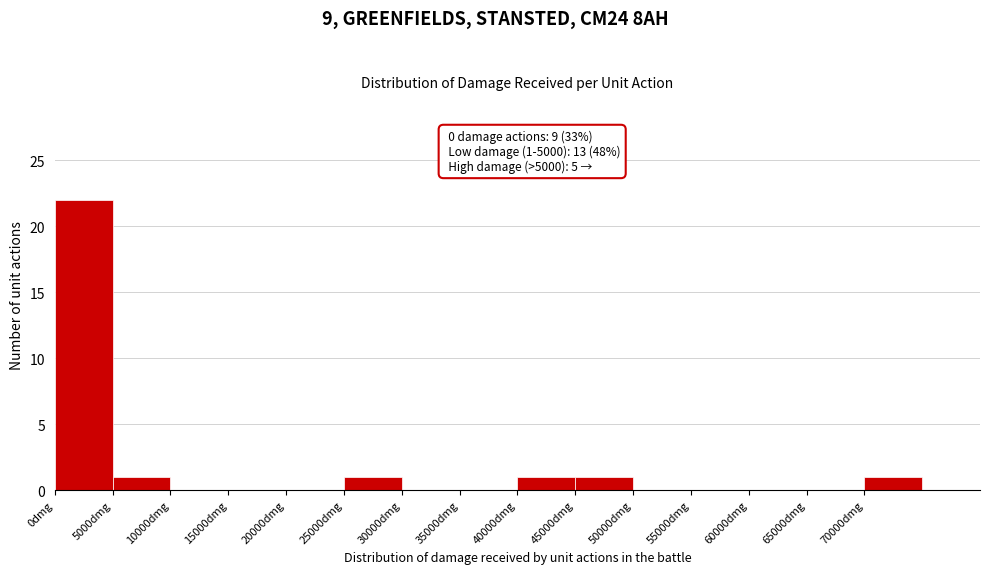

Which range on the x-axis has the tallest bar?

0 to 5000